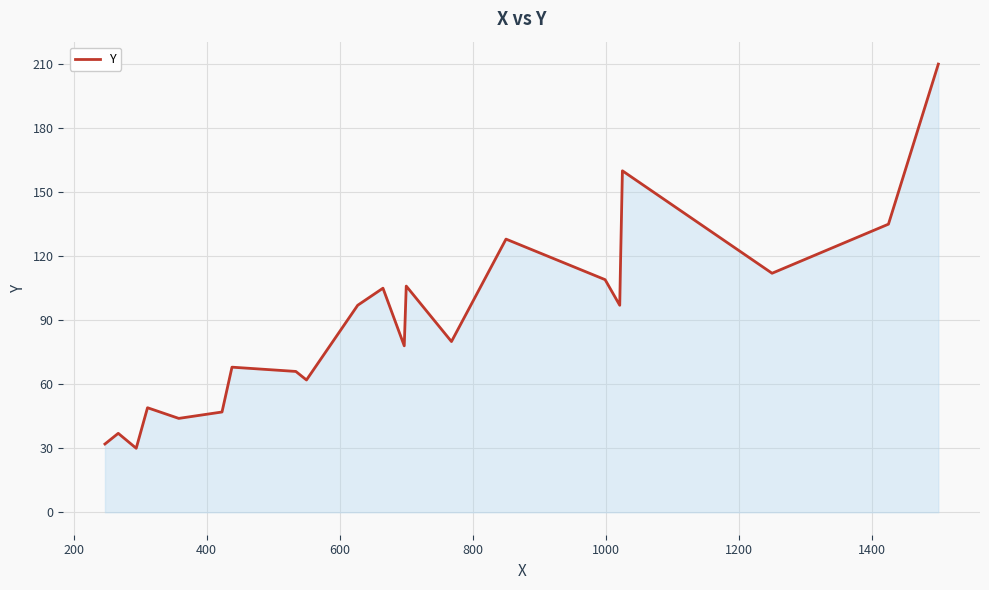

What is the difference between the maximum and minimum values?

180